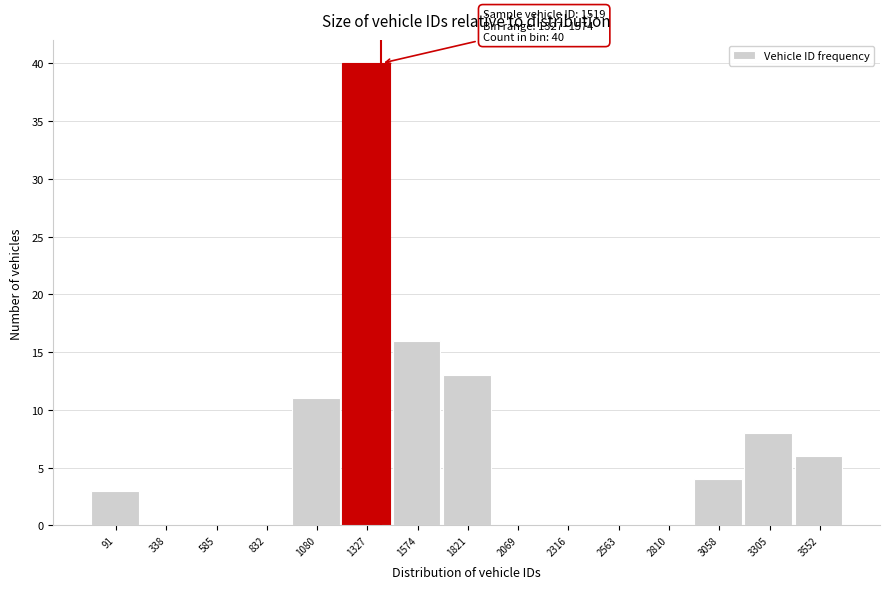

Reading left to right, transcribe all the data shown in this chart.

91=3	338=0	585=0	832=0	1080=11	1327=40	1574=16	1821=13	2069=0	2316=0	2563=0	2810=0	3058=4	3305=8	3552=6